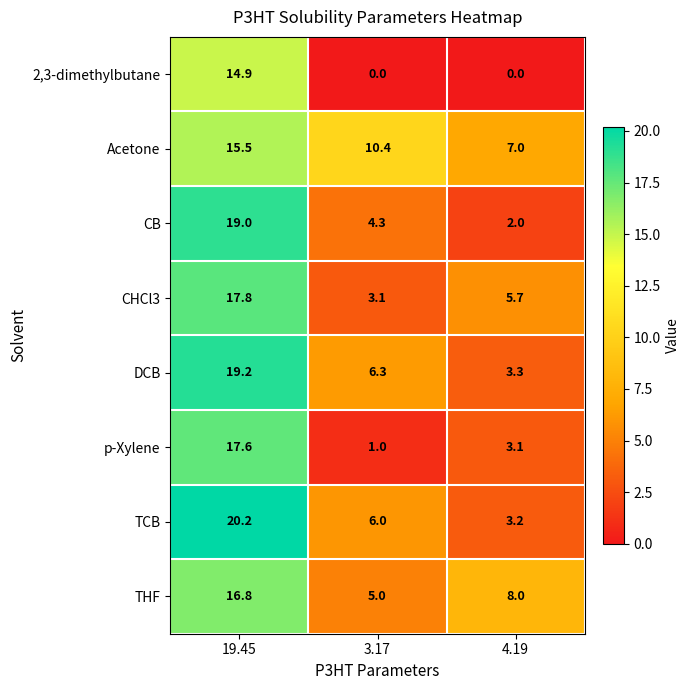

Which series changed the most between 19.45 and 3.17?

p-Xylene